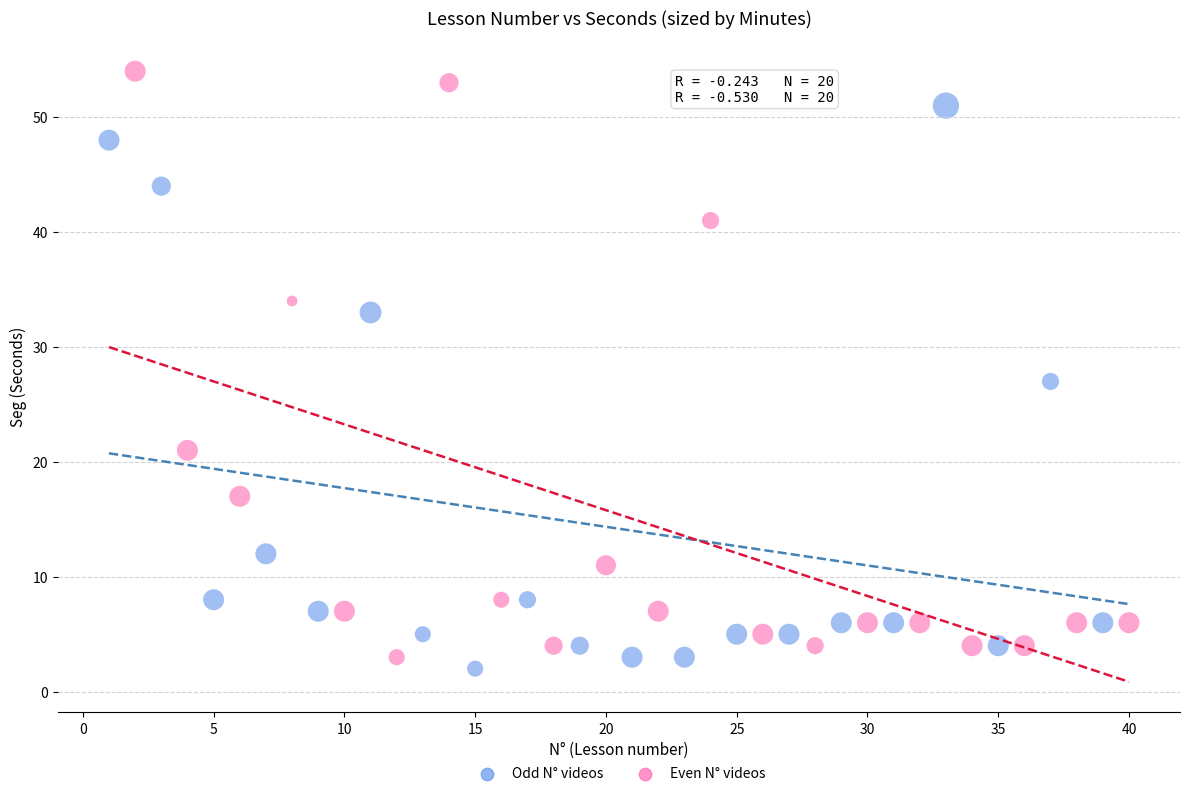

What are all the series names shown in the legend?

Odd N° videos, Even N° videos